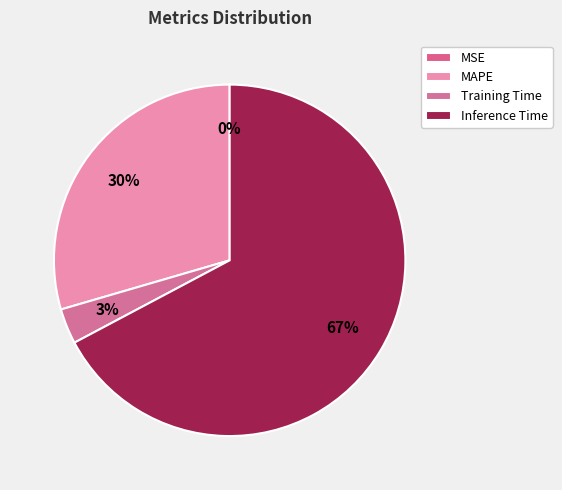

To the nearest percent, what is the average slice percentage?

25%